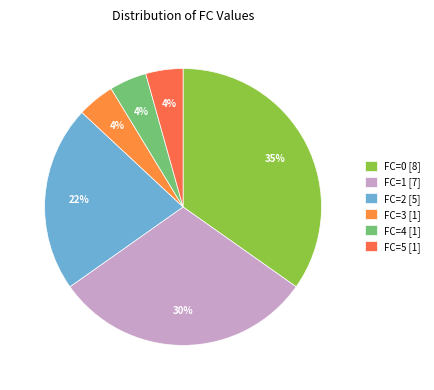

Combined, do FC=1 and FC=0 account for over 50%?

Yes